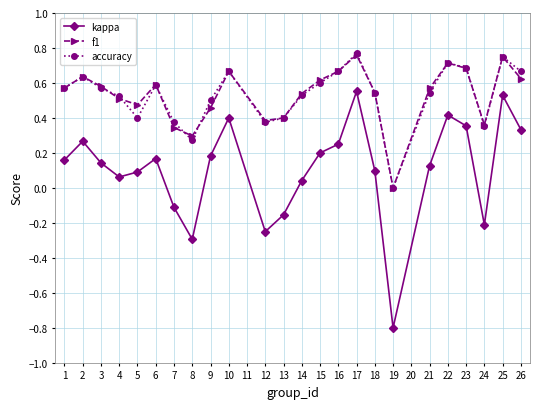

At which category is the sum across all series the highest?

17